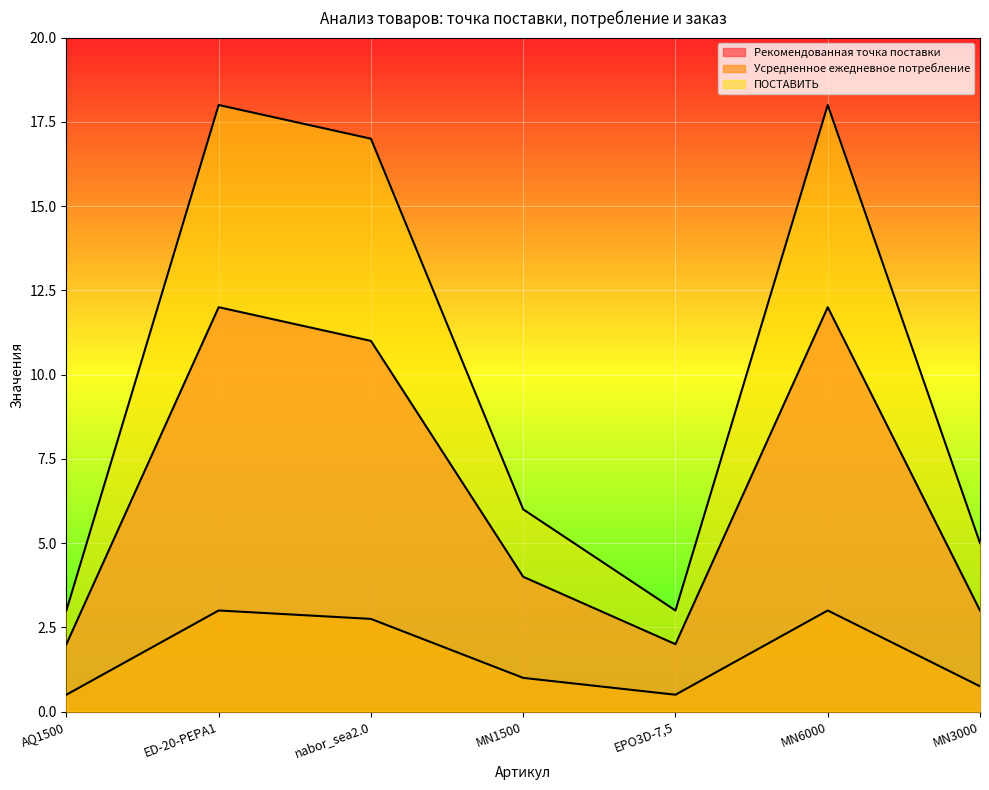

Rank the series at MN1500 from highest to lowest value.

ПОСТАВИТЬ, Рекомендованная точка поставки, Усредненное ежедневное потребление